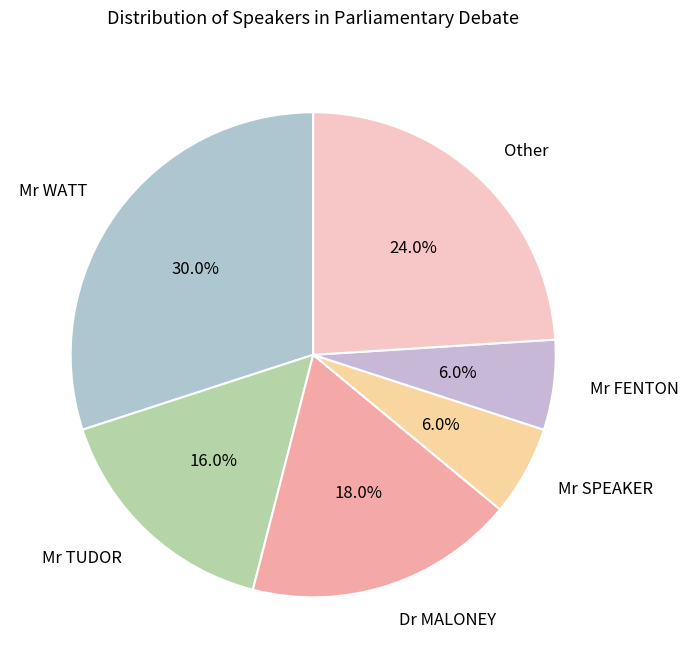

The Mr FENTON slice represents 6% of the pie. True or false?

True